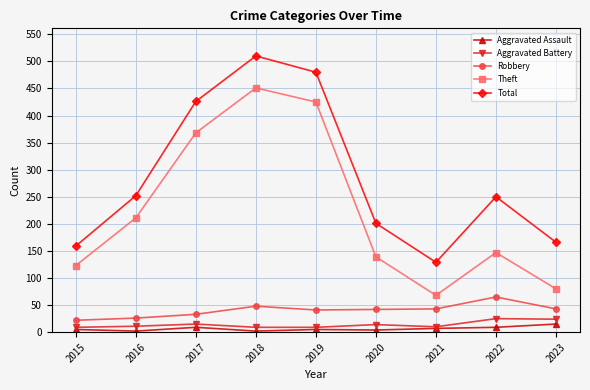

What is the value of the Robbery point at the 9th from the left?

43